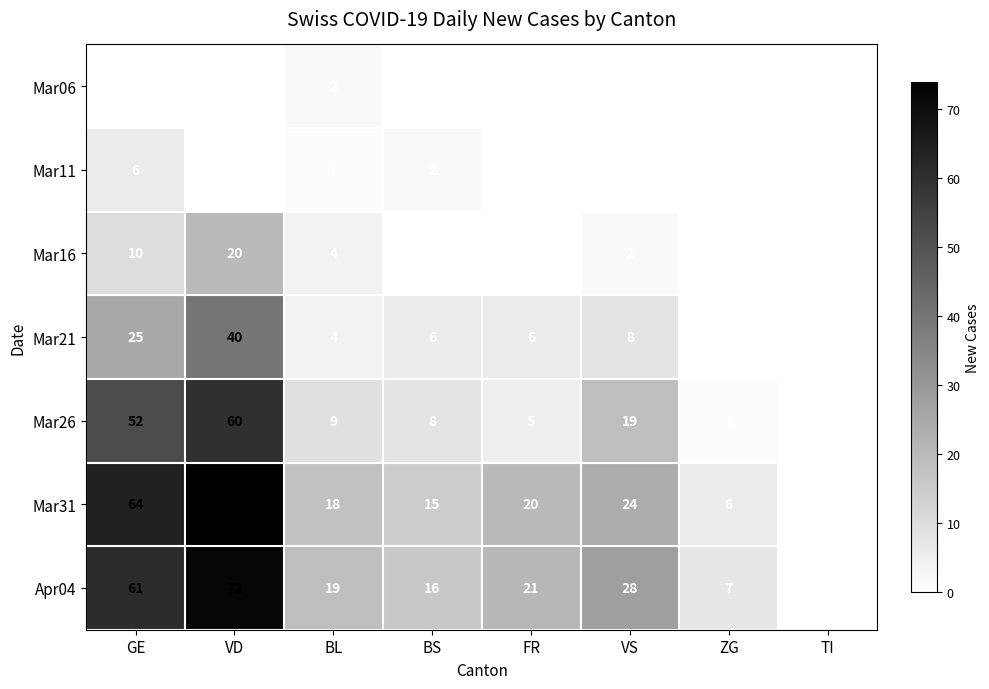

The Mar11 series shows 3 at VD. True or false?

False